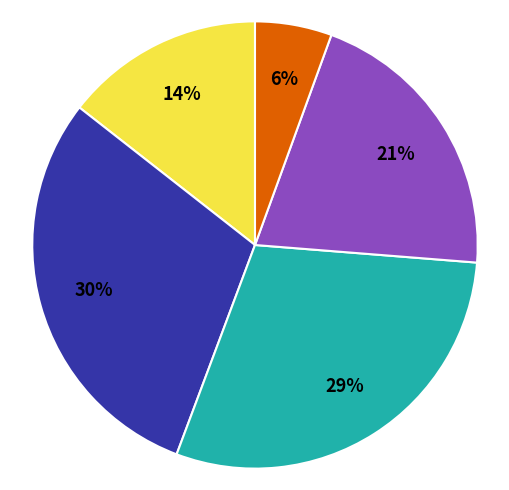

Is there any slice that represents more than half of the pie?

No